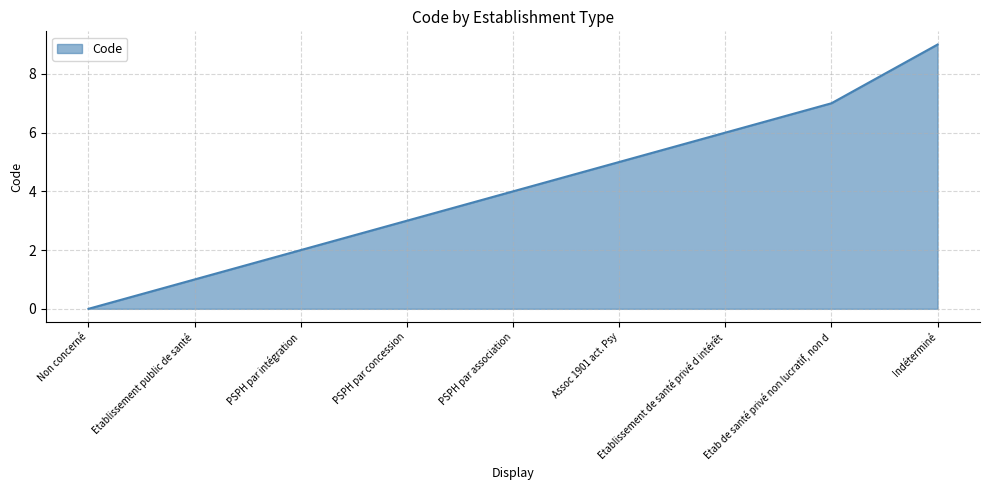

What position from the left is PSPH par concession?

4